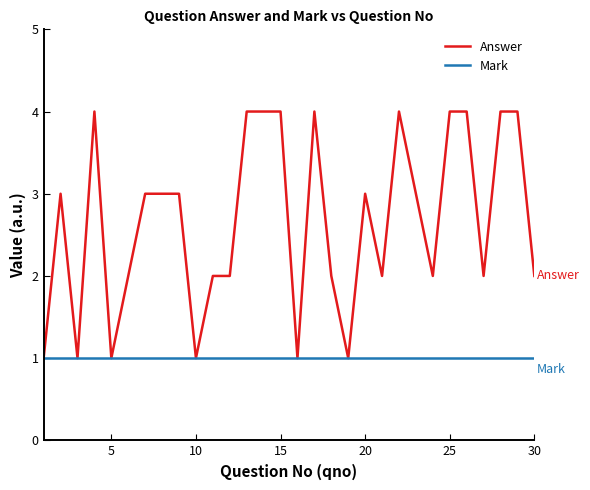

Which series has the widest spread of values?

Answer